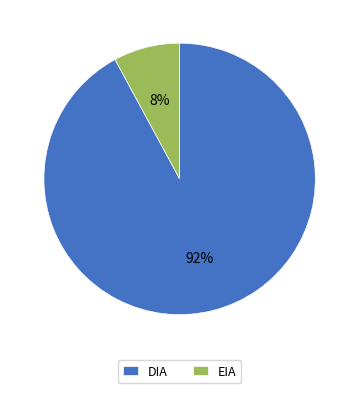

True or false: DIA accounts for 92% of the total.

True